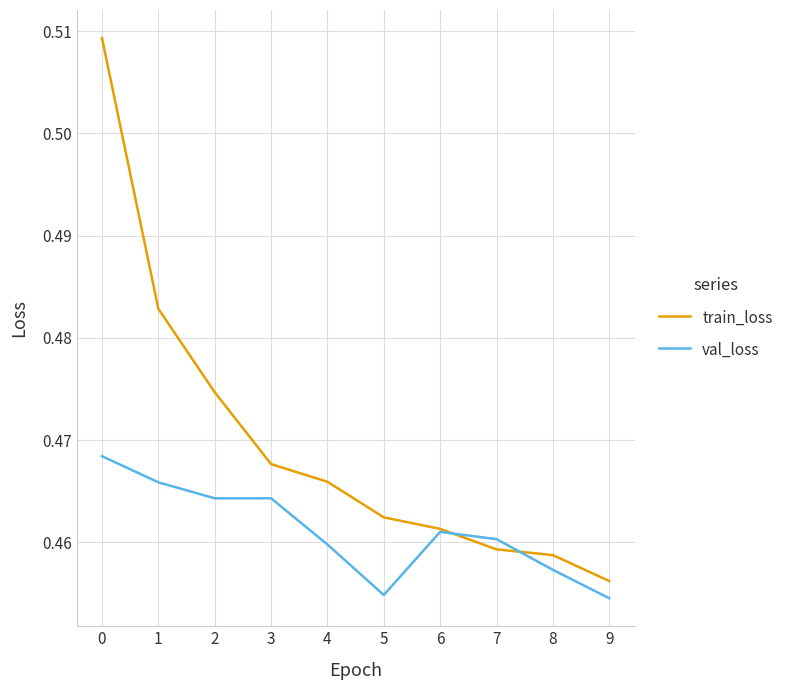

What is the sum of the val_loss values at 0 and 9?

0.9